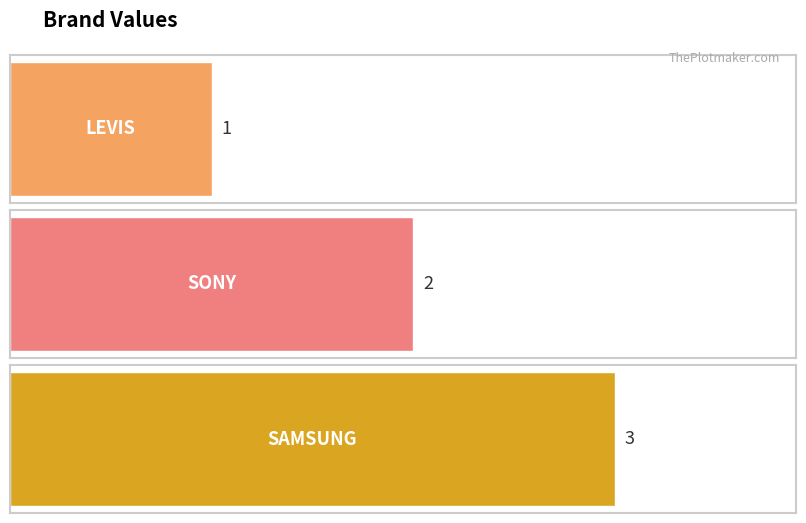

How many data points are less than 2?

1